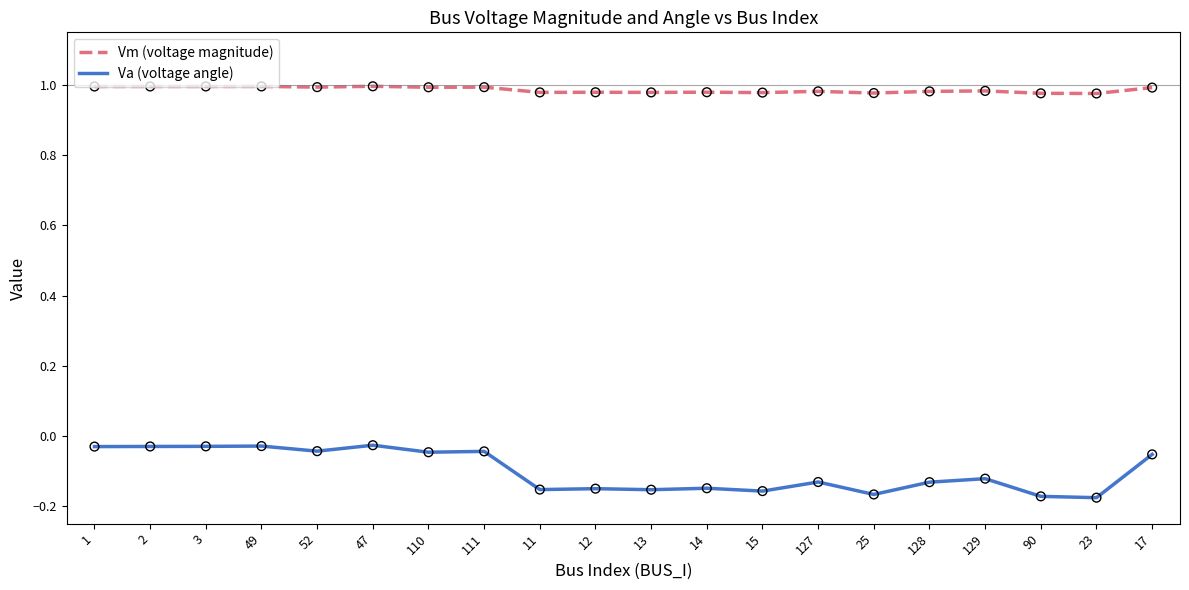

Which series has the largest total across all categories?

Vm (voltage magnitude)